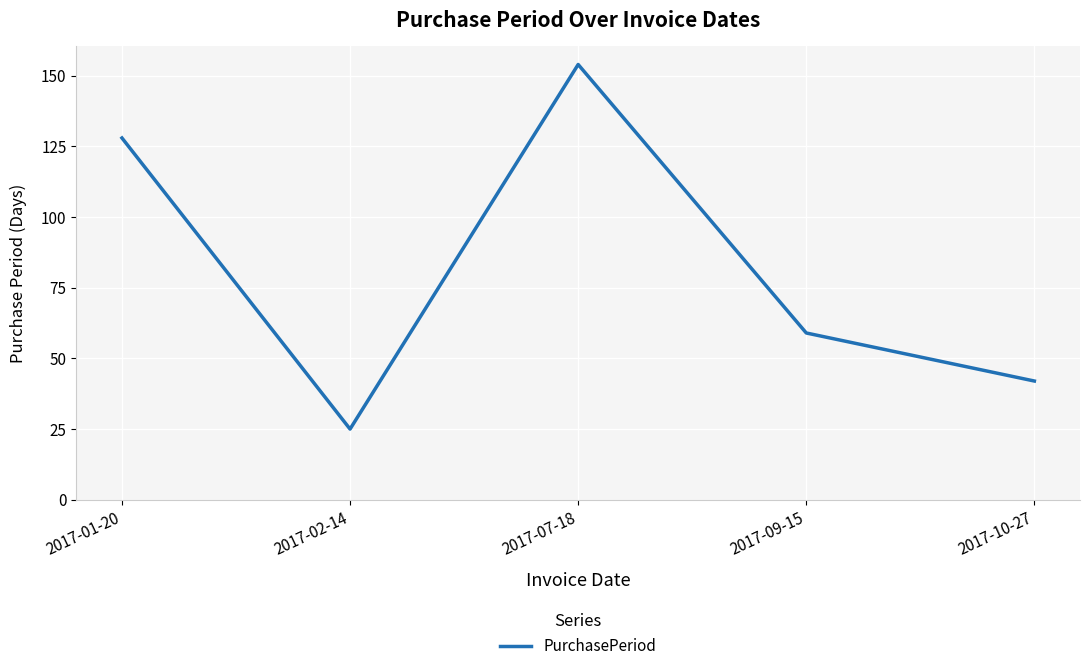

Where is the data nearest to the value 89?

2017-09-15